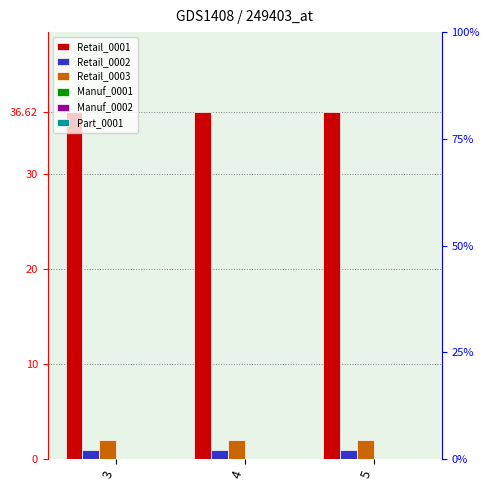

Is it true that Retail_0001 equals 36.6 at 5?

True